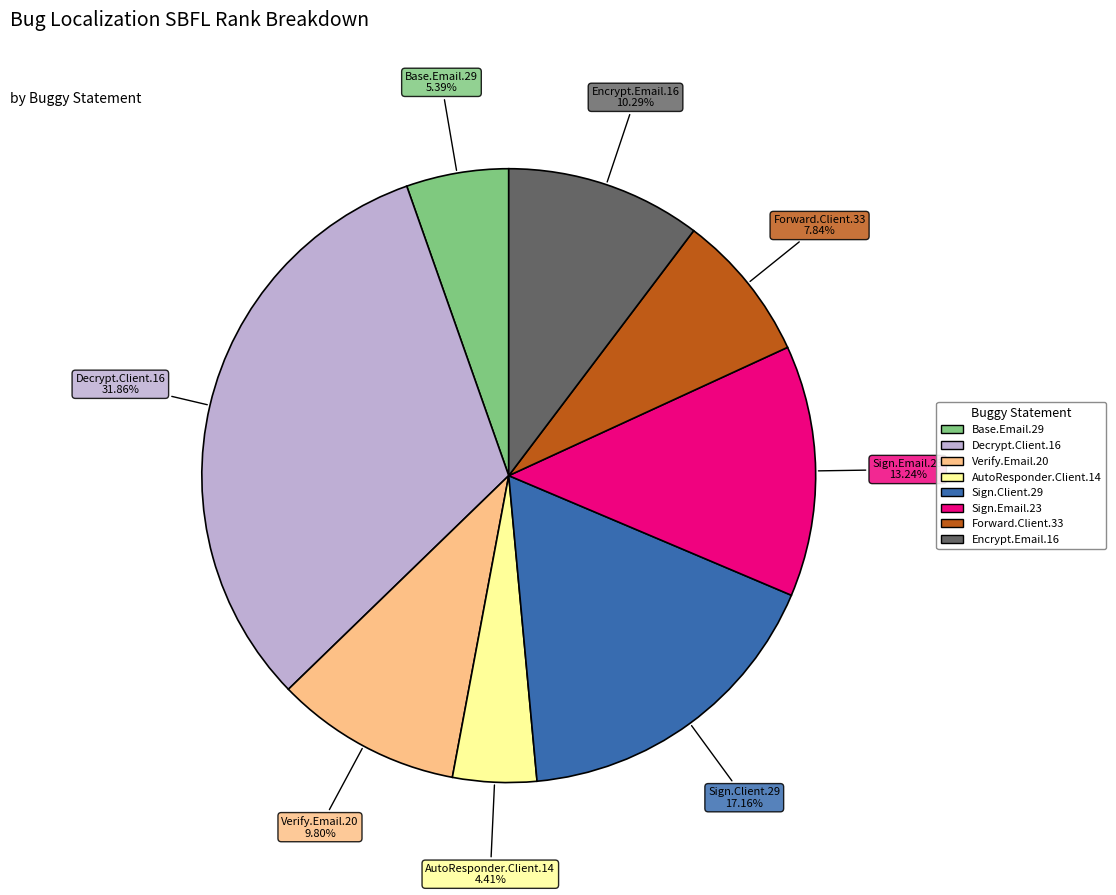

Is there a majority slice in this chart?

No